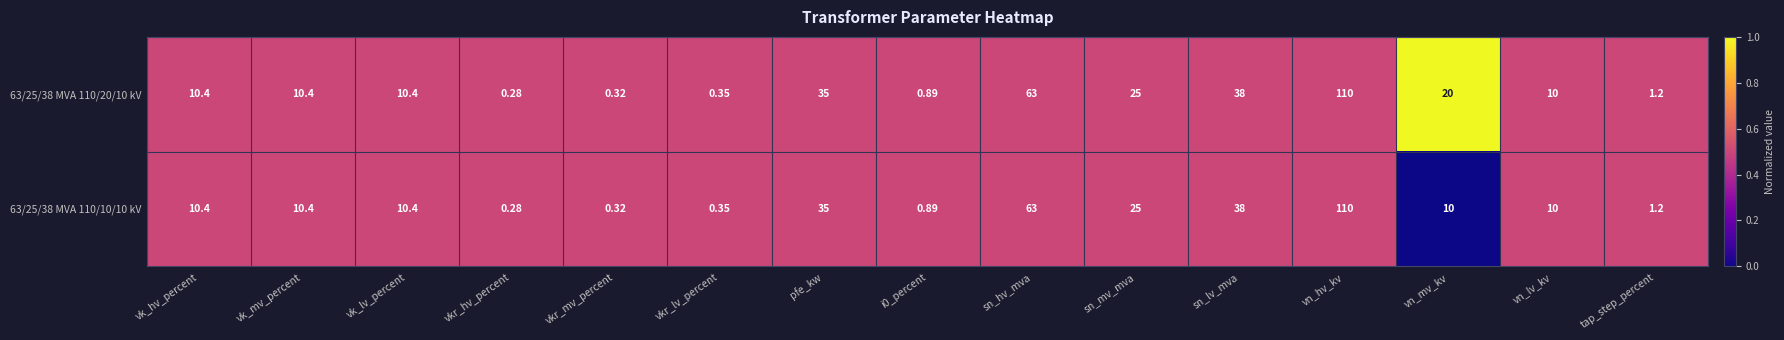

How many distinct data groups are displayed?

2